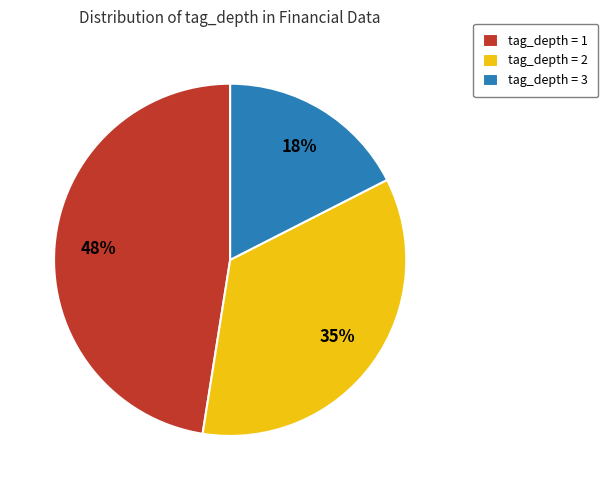

To the nearest percent, what is the combined percentage of tag_depth = 1 and tag_depth = 2?

83%